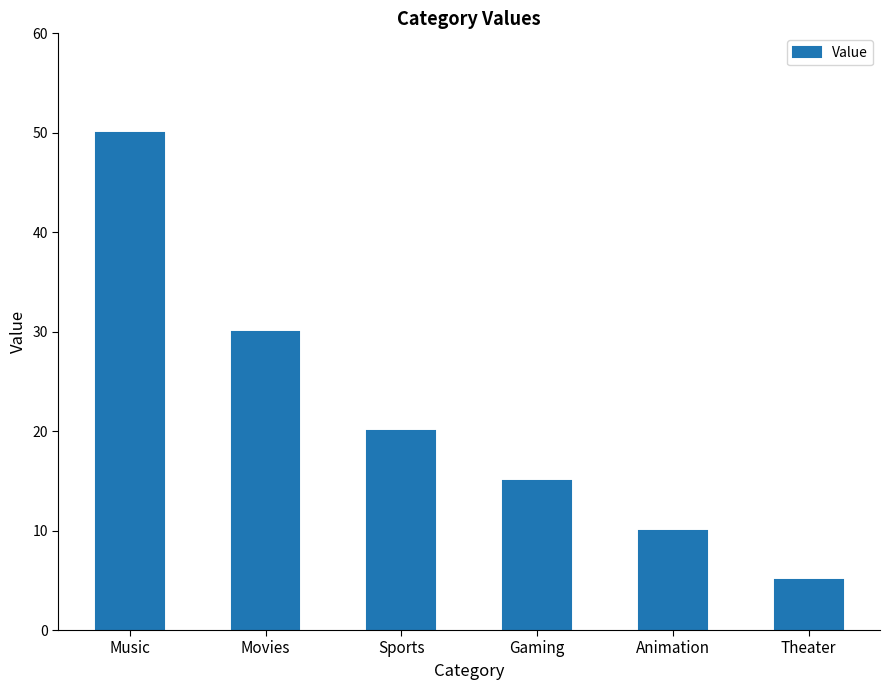

How many distinct data groups are displayed?

1